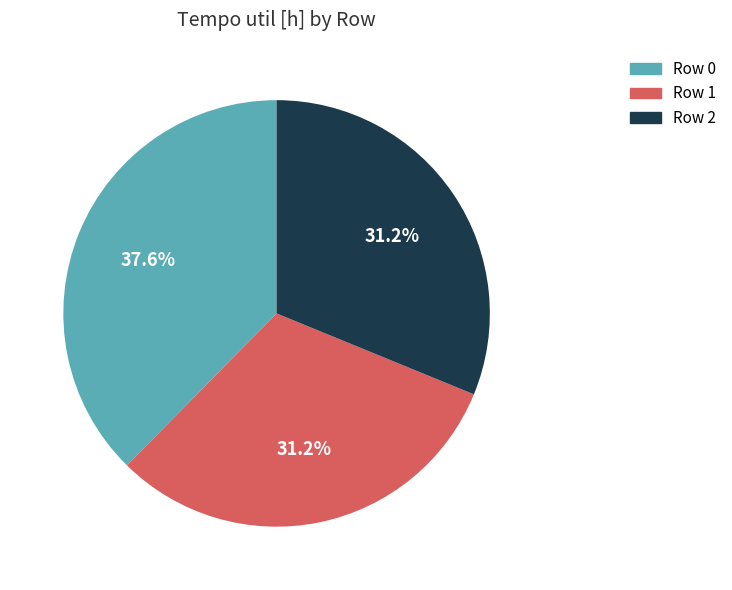

True or false: Row 0 accounts for 31% of the total.

False